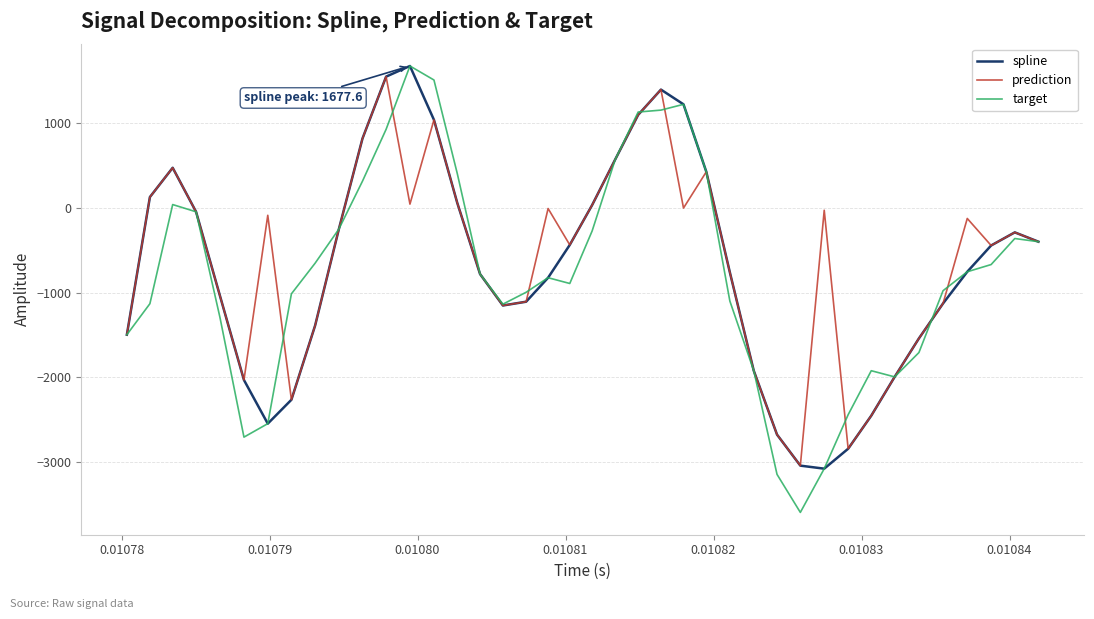

What is the maximum value shown in the chart?

1677.6